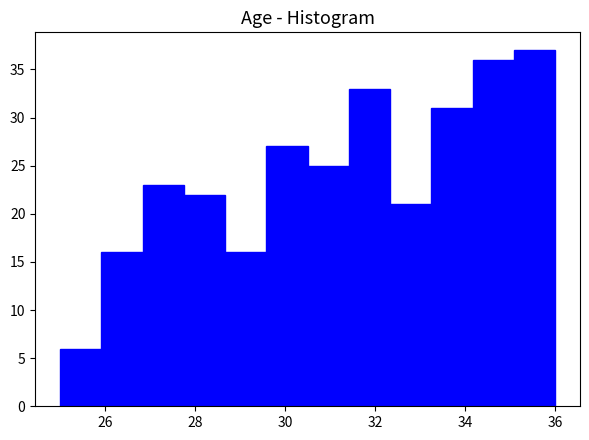

Reading left to right, list every bar in this chart as the range it spans on the x-axis followed by its height. Neither the bar edges nor the heights are printed on the chart, so give them approximately, as read against the axes.

25.0 to 26.0: 6
26.0 to 26.8: 16
26.8 to 27.8: 23
27.8 to 28.6: 22
28.6 to 29.6: 16
29.6 to 30.6: 27
30.6 to 31.4: 25
31.4 to 32.4: 33
32.4 to 33.2: 21
33.2 to 34.2: 31
34.2 to 35.0: 36
35.0 to 36.0: 37